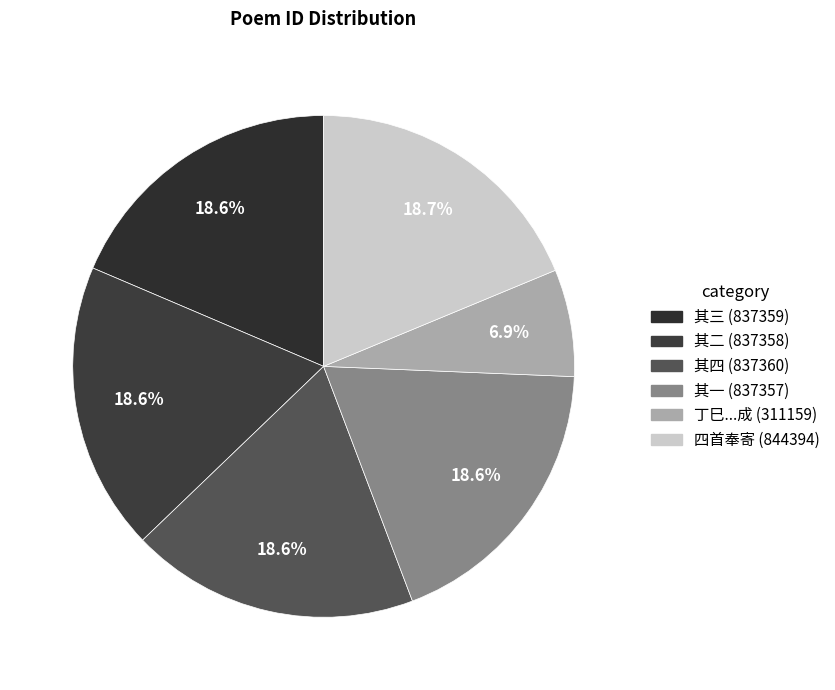

Rank the categories by value from lowest to highest.

丁巳八月陈芷云邮示五十自寿诗索和爰成, 丁巳八月陈芷云邮示五十自寿诗索和爰成四首奉寄 其一, 丁巳八月陈芷云邮示五十自寿诗索和爰成四首奉寄 其二, 丁巳八月陈芷云邮示五十自寿诗索和爰成四首奉寄 其三, 丁巳八月陈芷云邮示五十自寿诗索和爰成四首奉寄 其四, 丁巳八月陈芷云邮示五十自寿诗索和爰成四首奉寄